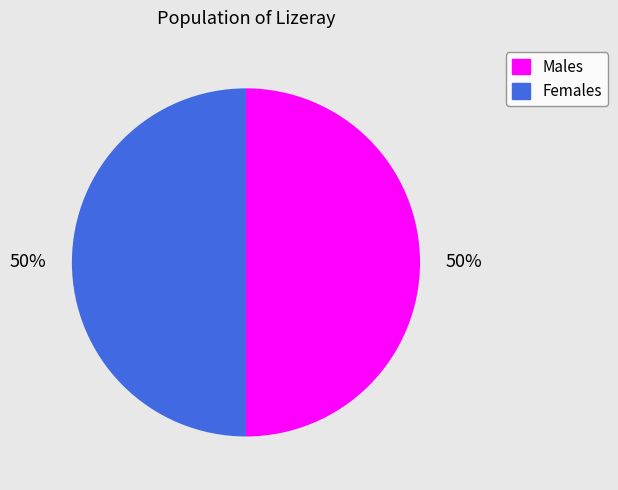

To the nearest percent, what is the average slice percentage?

50%